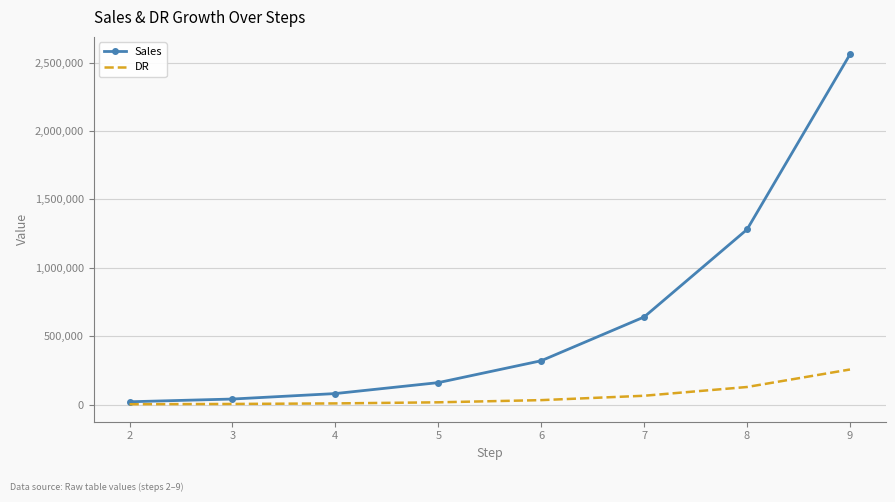

What is the difference between the second highest and second lowest values in the Sales series?

1240000